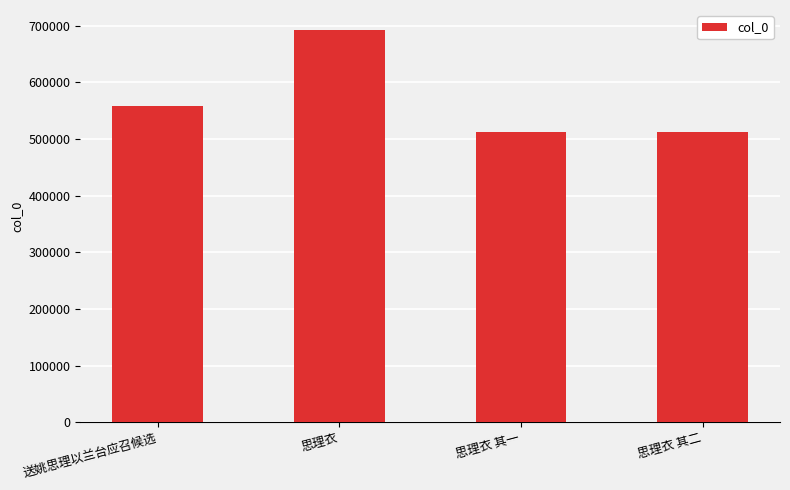

What is the minimum value shown in the chart?

512745